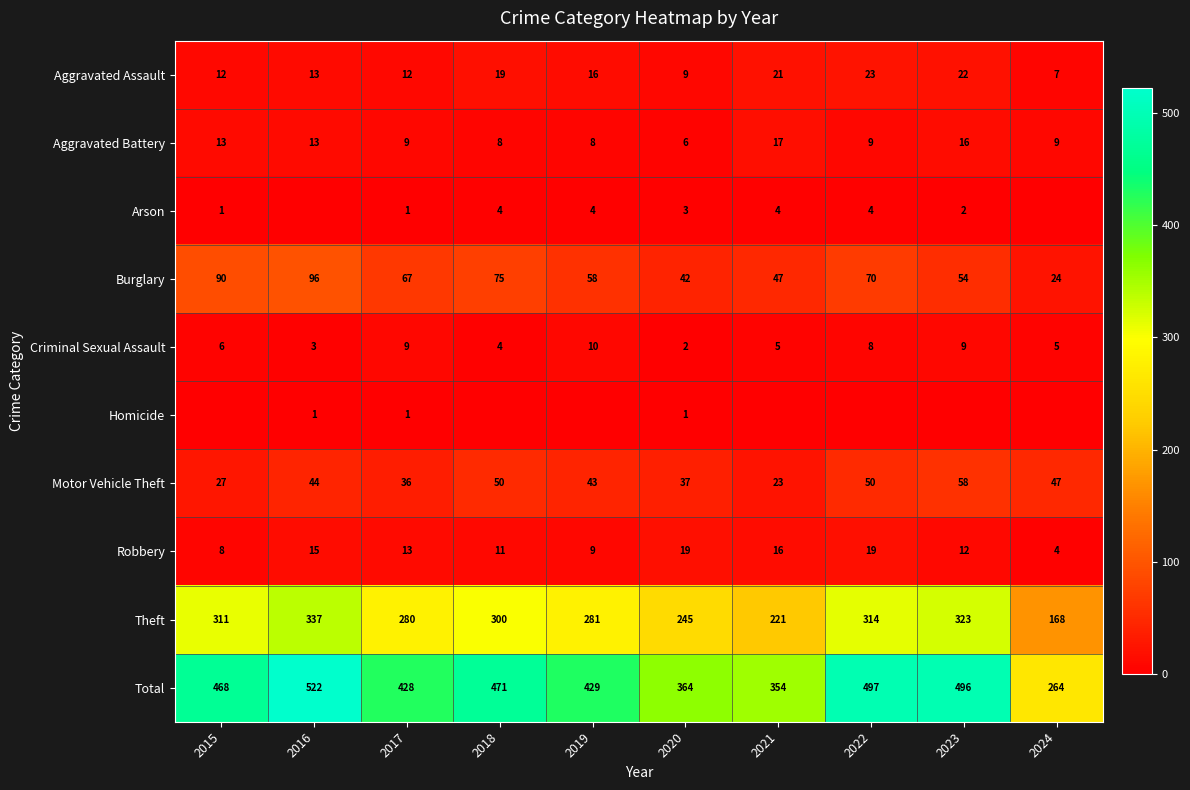

What is the maximum value for Criminal Sexual Assault?

10